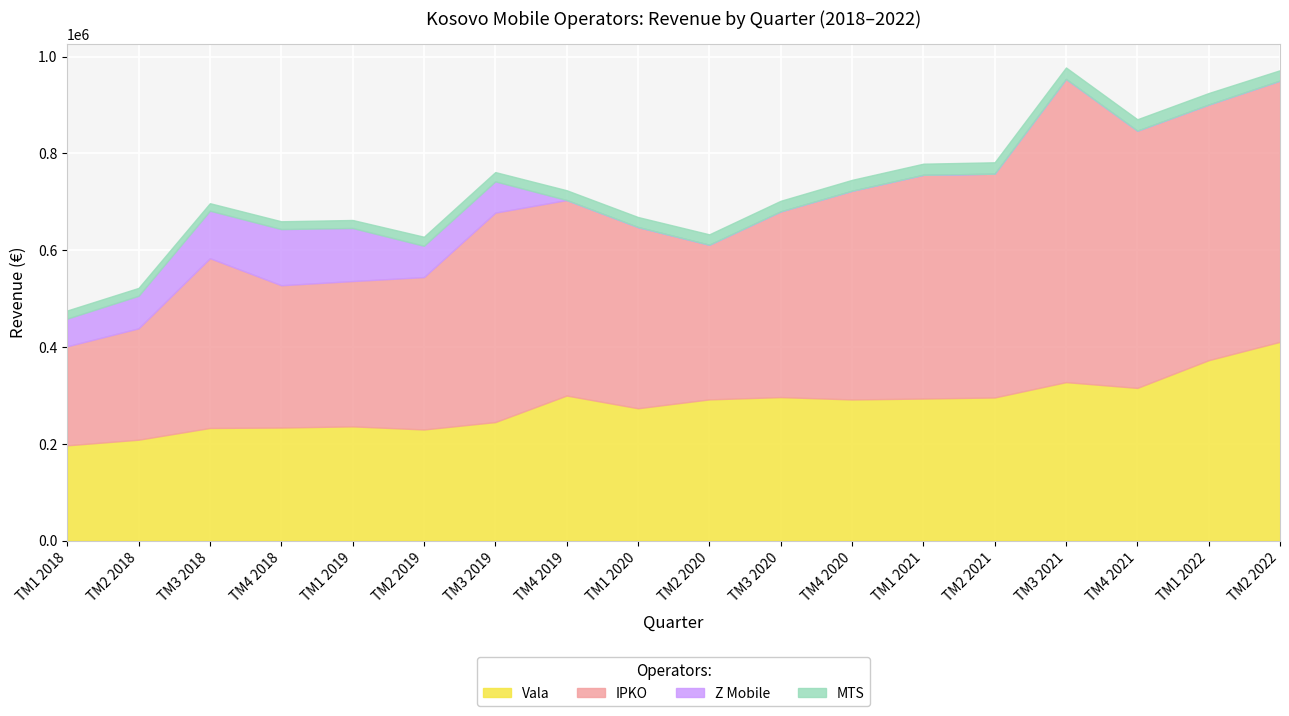

At which category is the sum across all series the highest?

TM3 2021